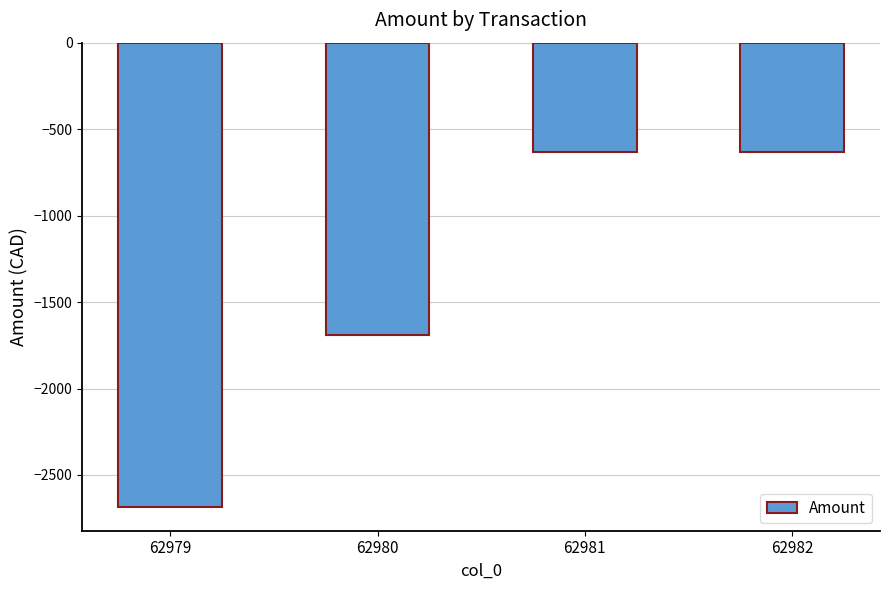

What is the change in value from 62979 to 62981?

+2058.0